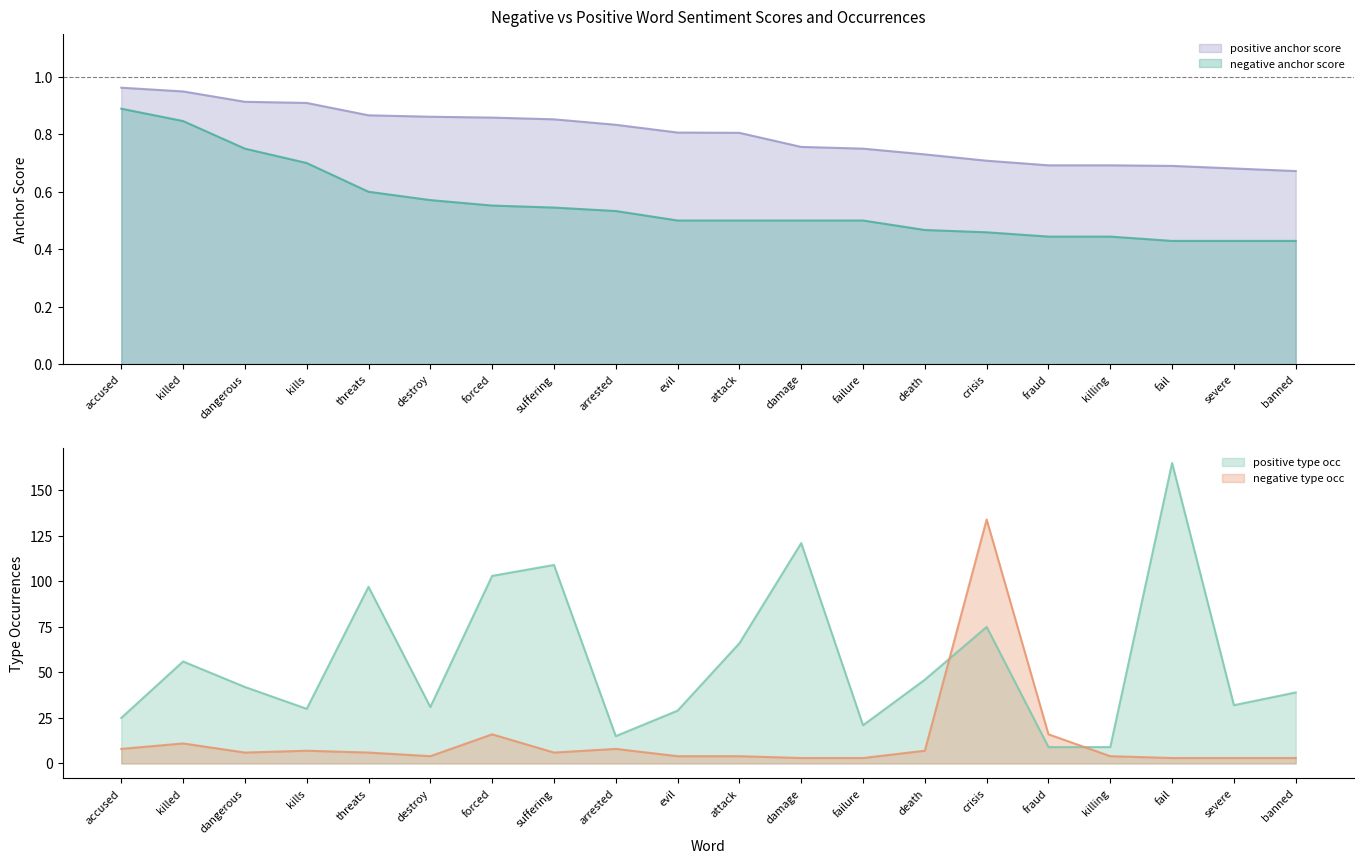

True or false: negative type occ and negative anchor score cross at least once.

False